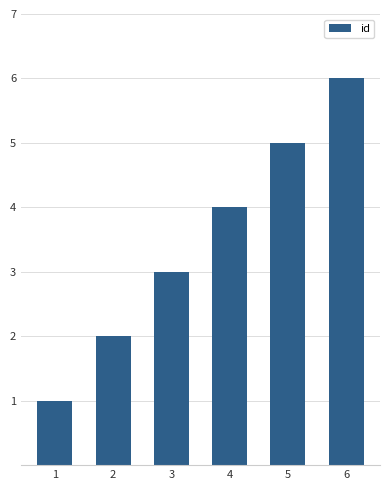

Which label corresponds to the smallest value in the chart?

1